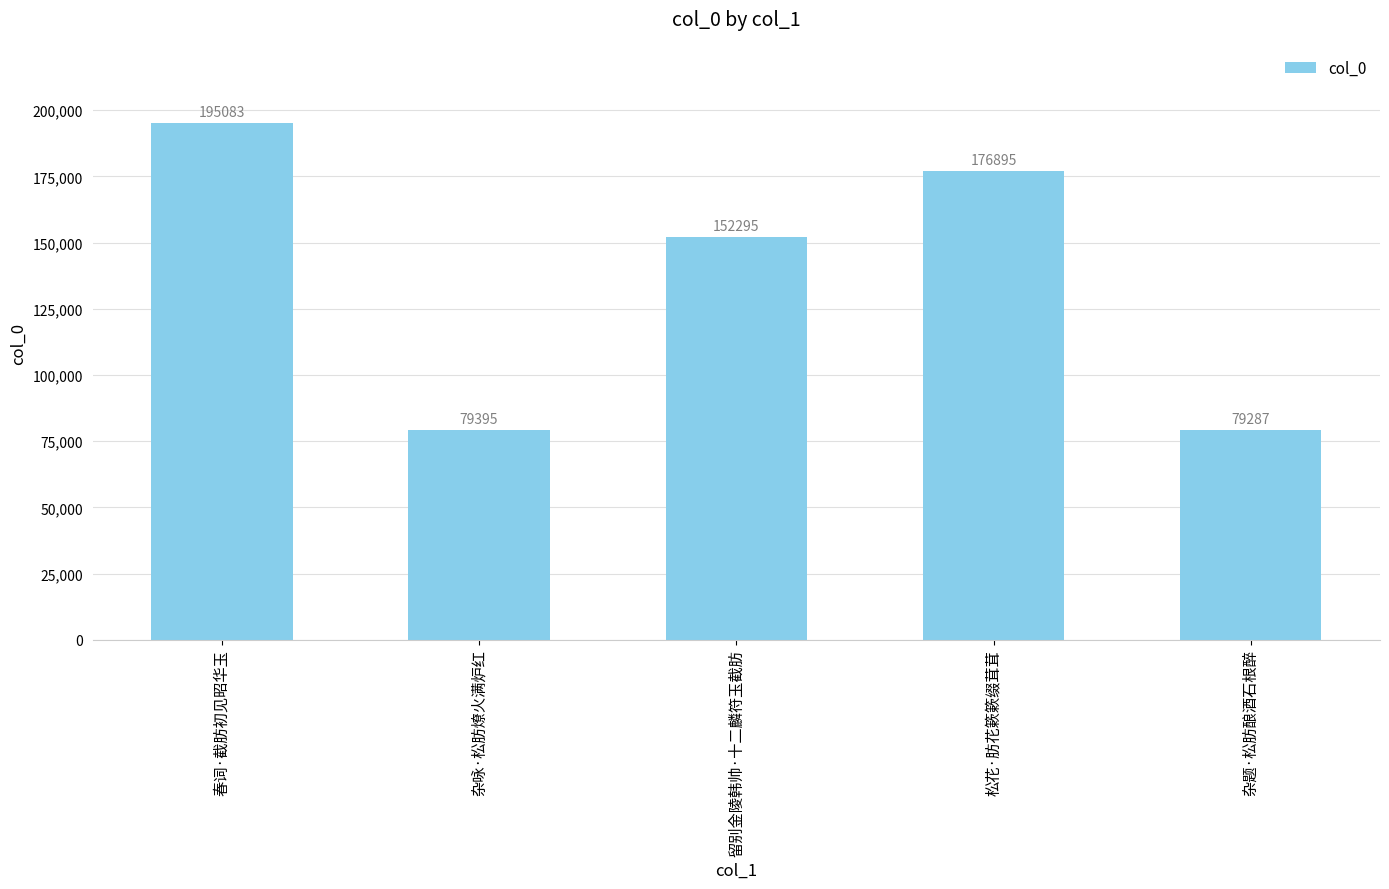

How many series are shown in this chart?

1